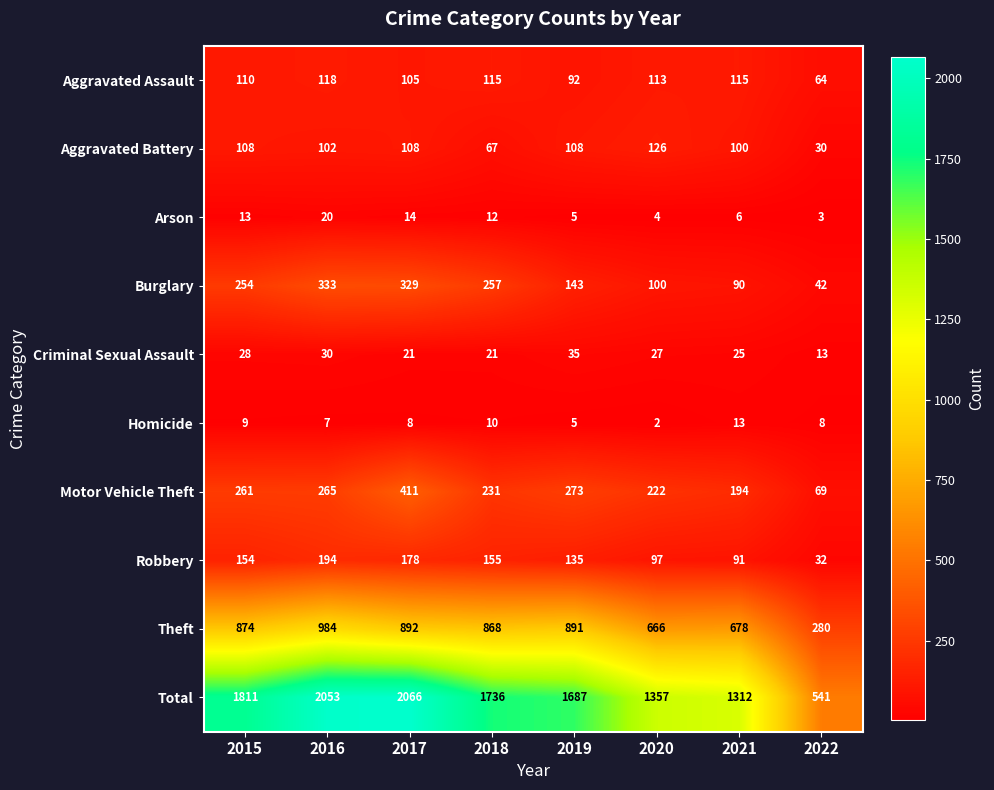

What is the average value of the Criminal Sexual Assault series?

25